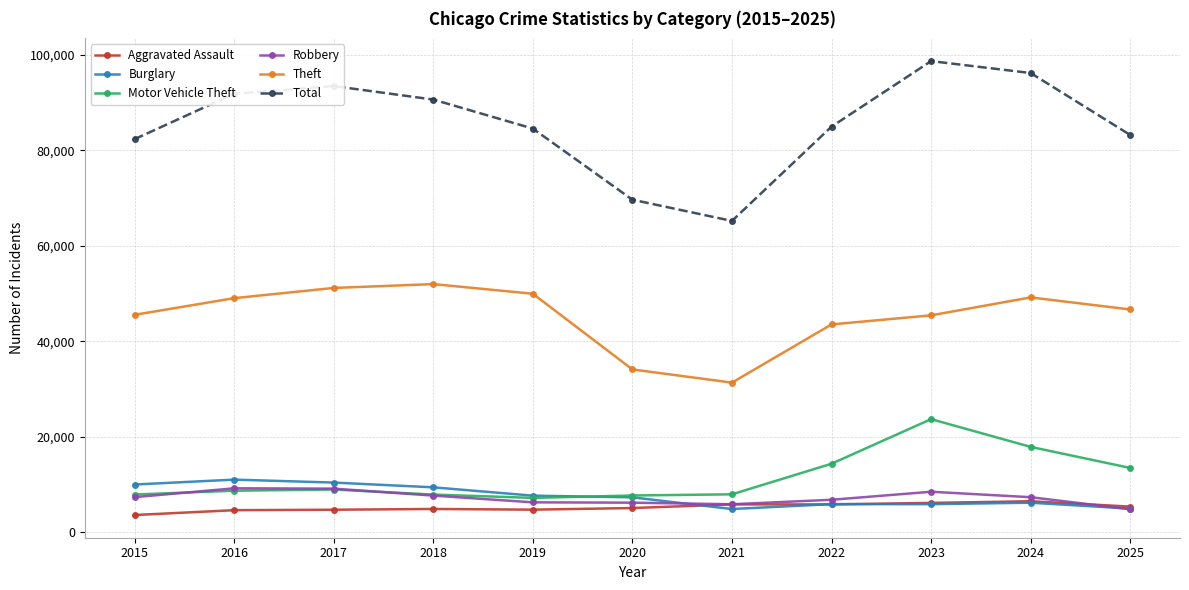

What is the value of the Burglary point at the 3rd from the left?

10419